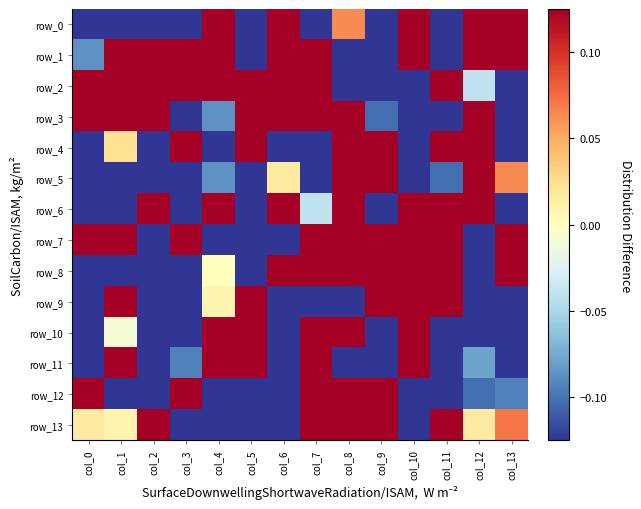

The value of row_2 at col_12 is -0.0. True or false?

True